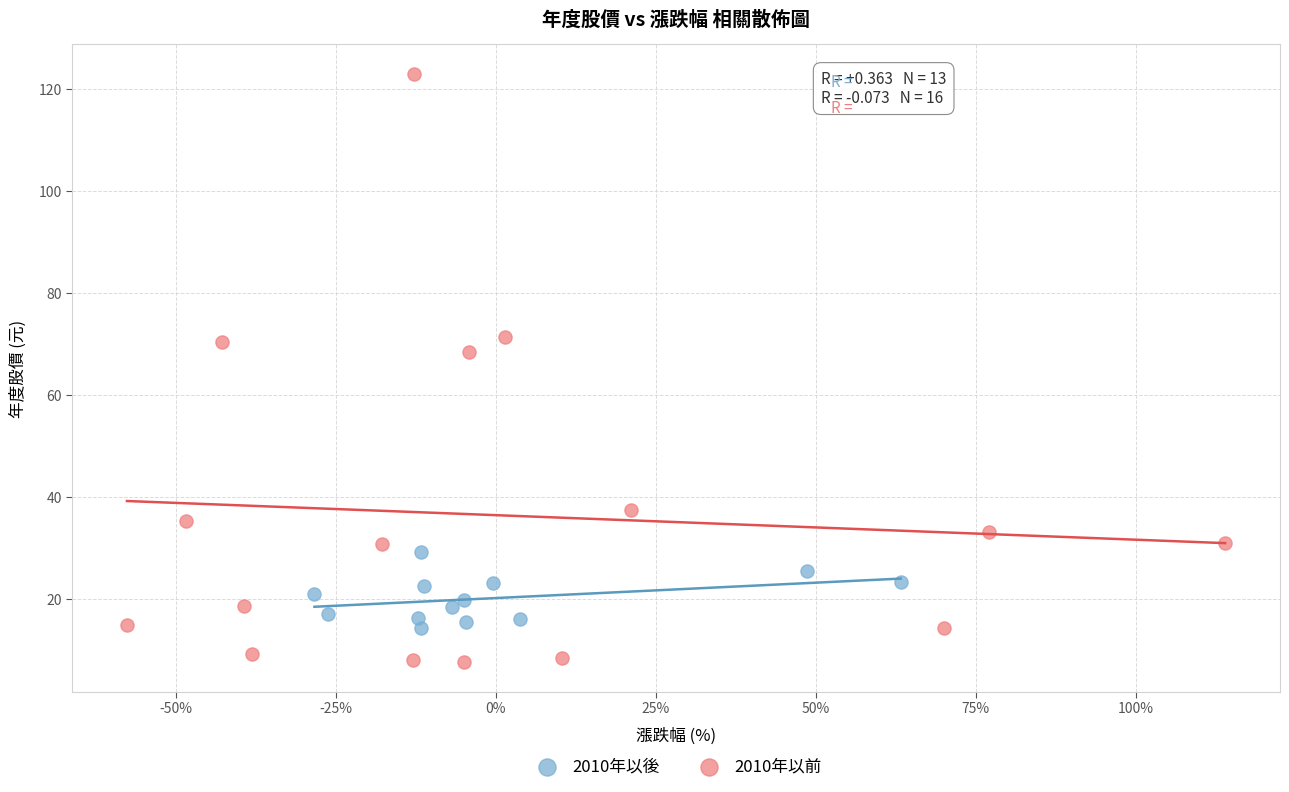

Which series reaches the maximum Y coordinate?

2010年以前